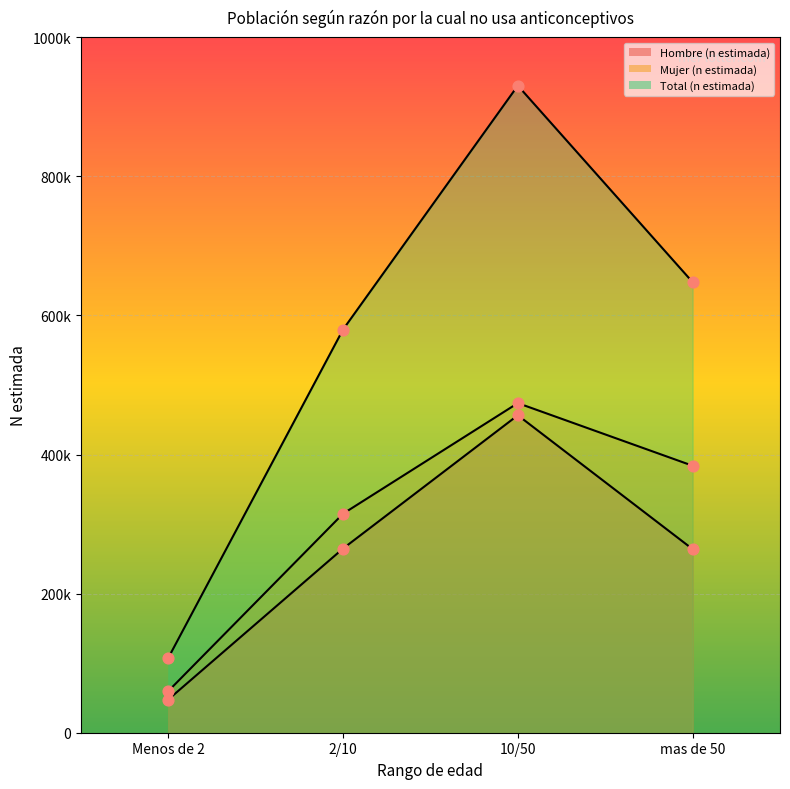

Which series contains the highest Y value?

Total (n estimada)